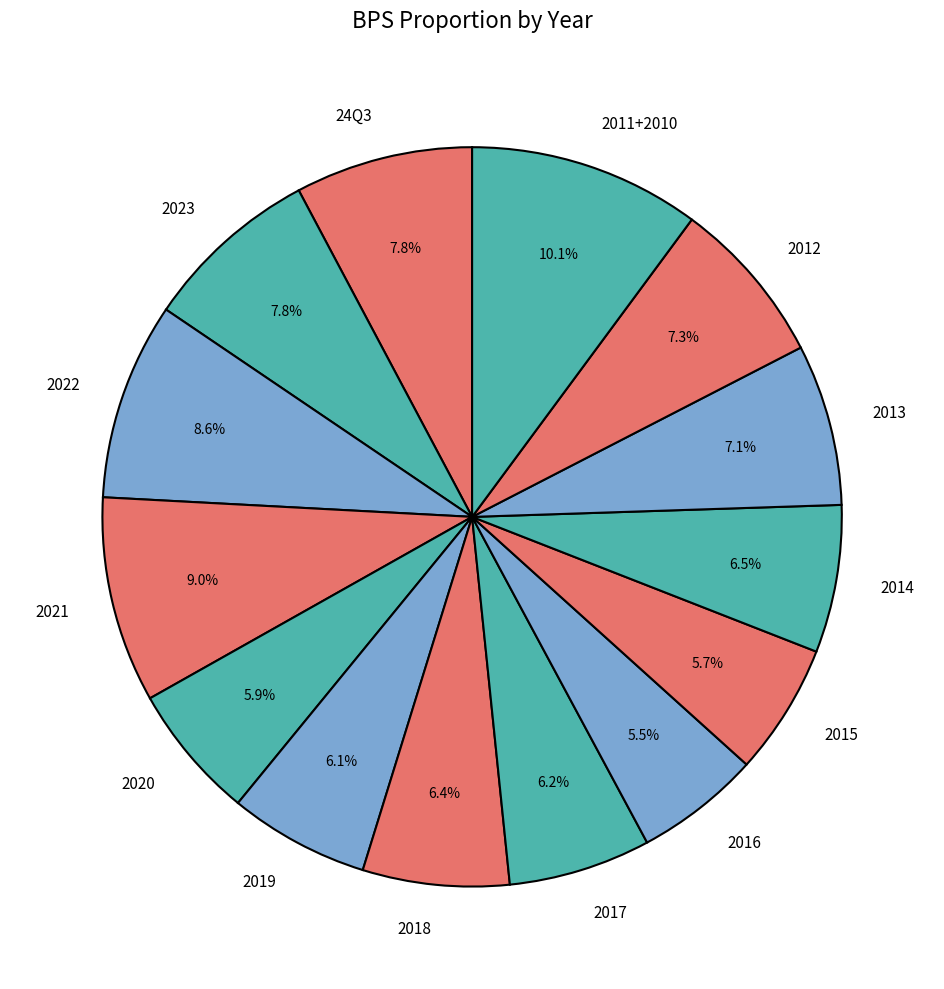

Which has a higher value, 2022 or 2018?

2022